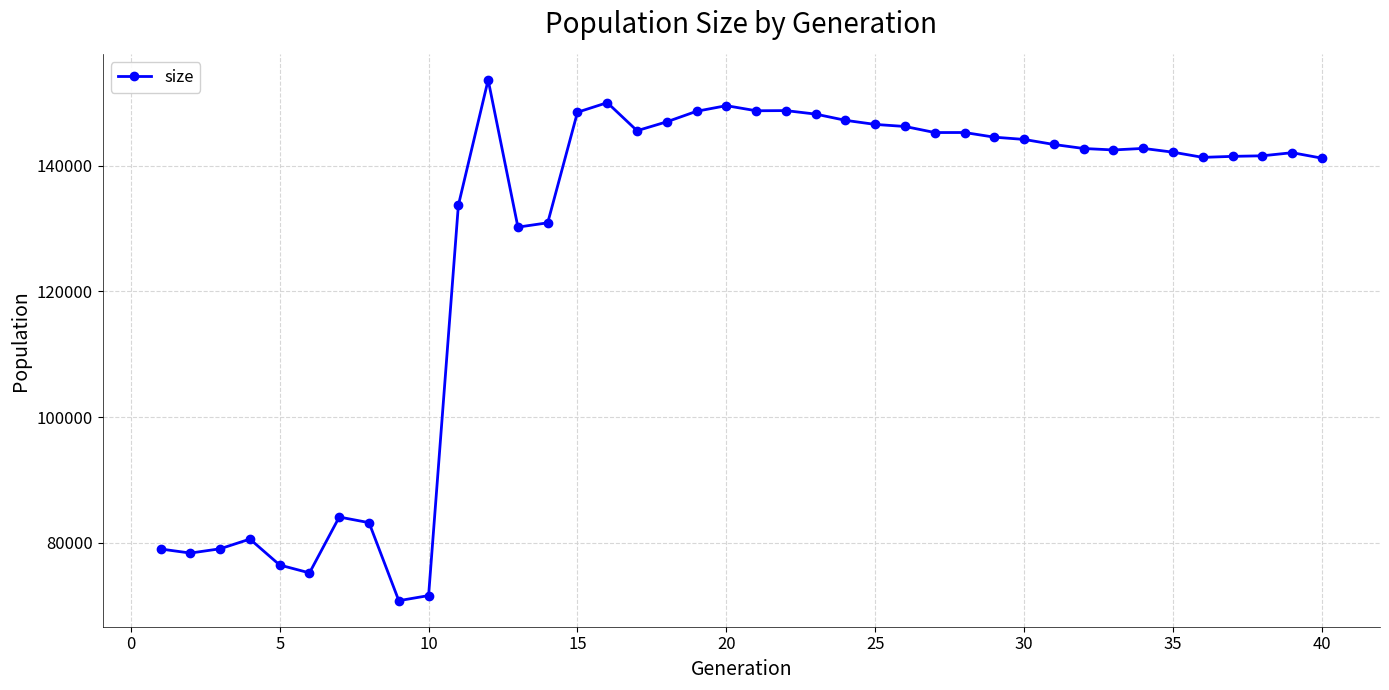

What is the greatest value displayed?

153670